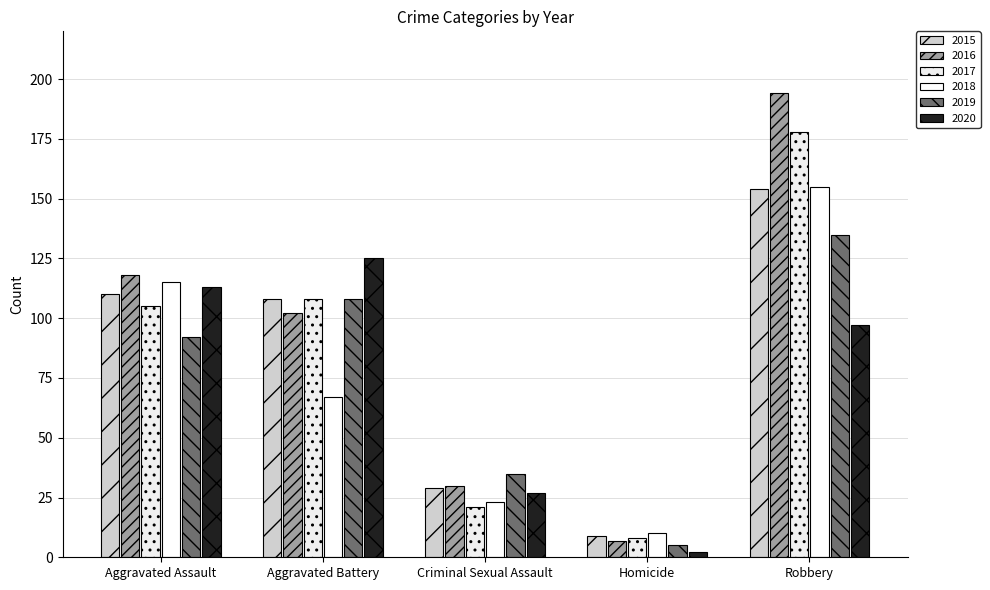

How many distinct data groups are displayed?

6